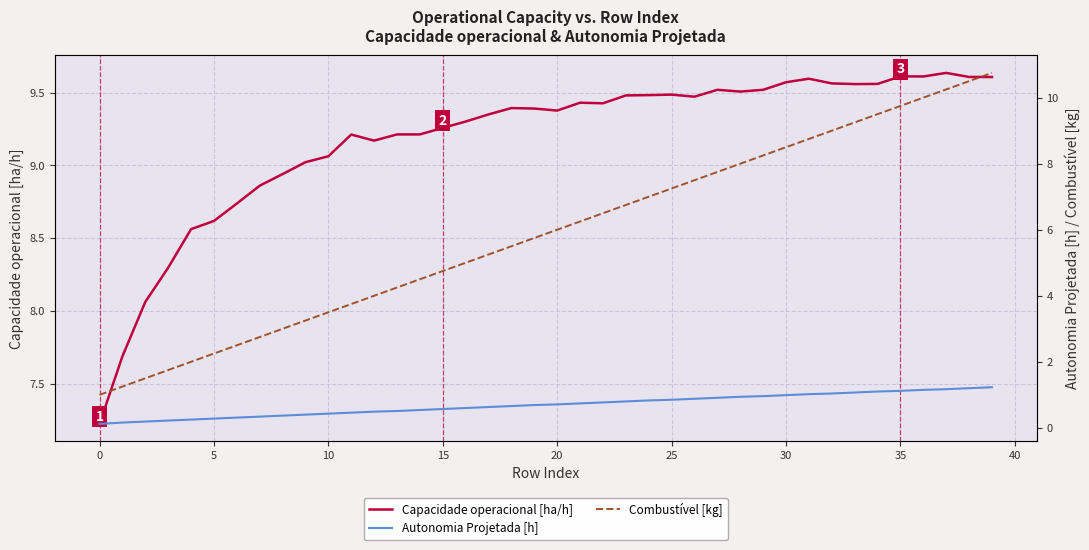

Which has a higher value, 28 or 23?

28